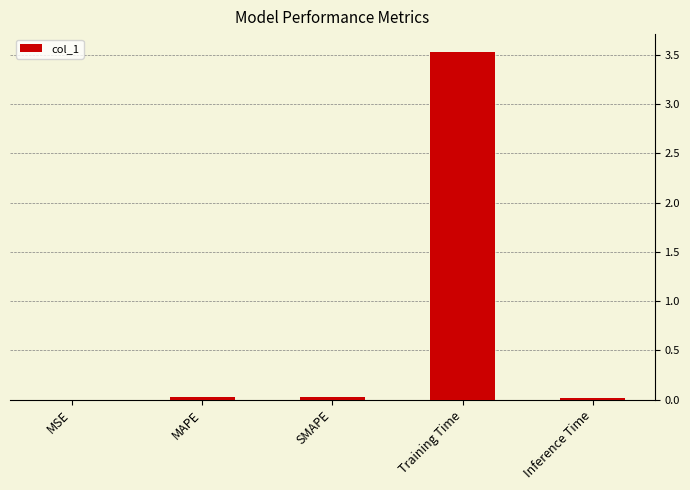

The value at MSE is 0.0. True or false?

True